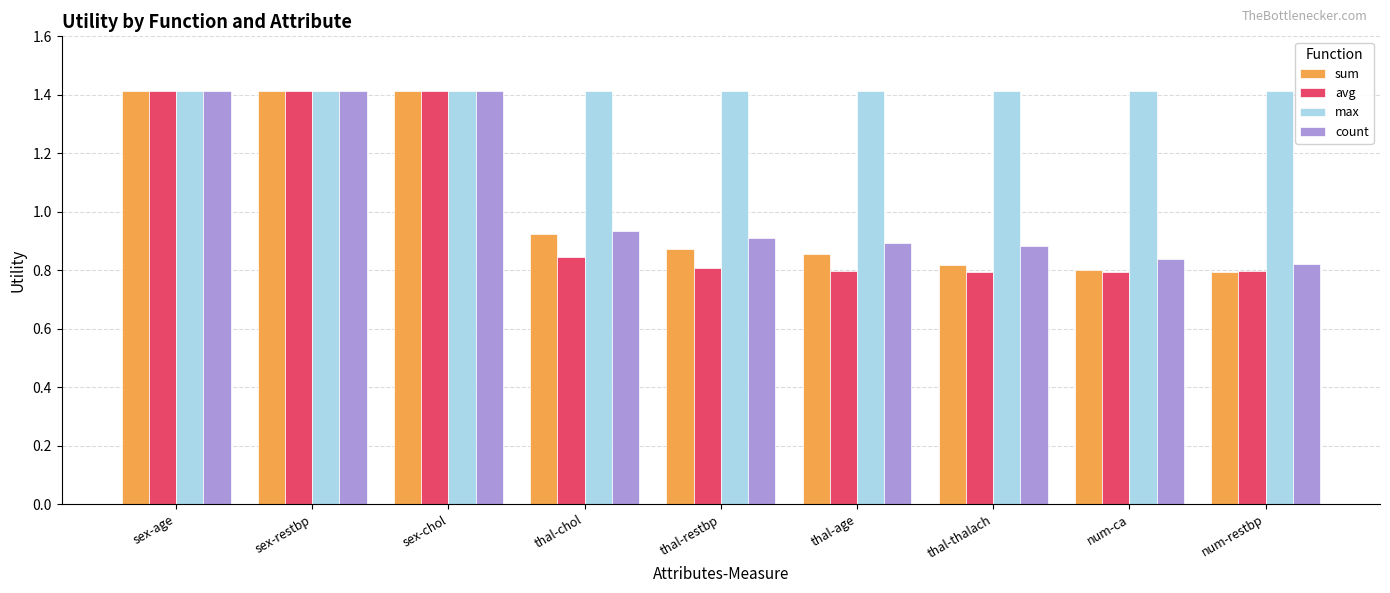

Is it true that sum equals 0.8 at num-restbp?

True